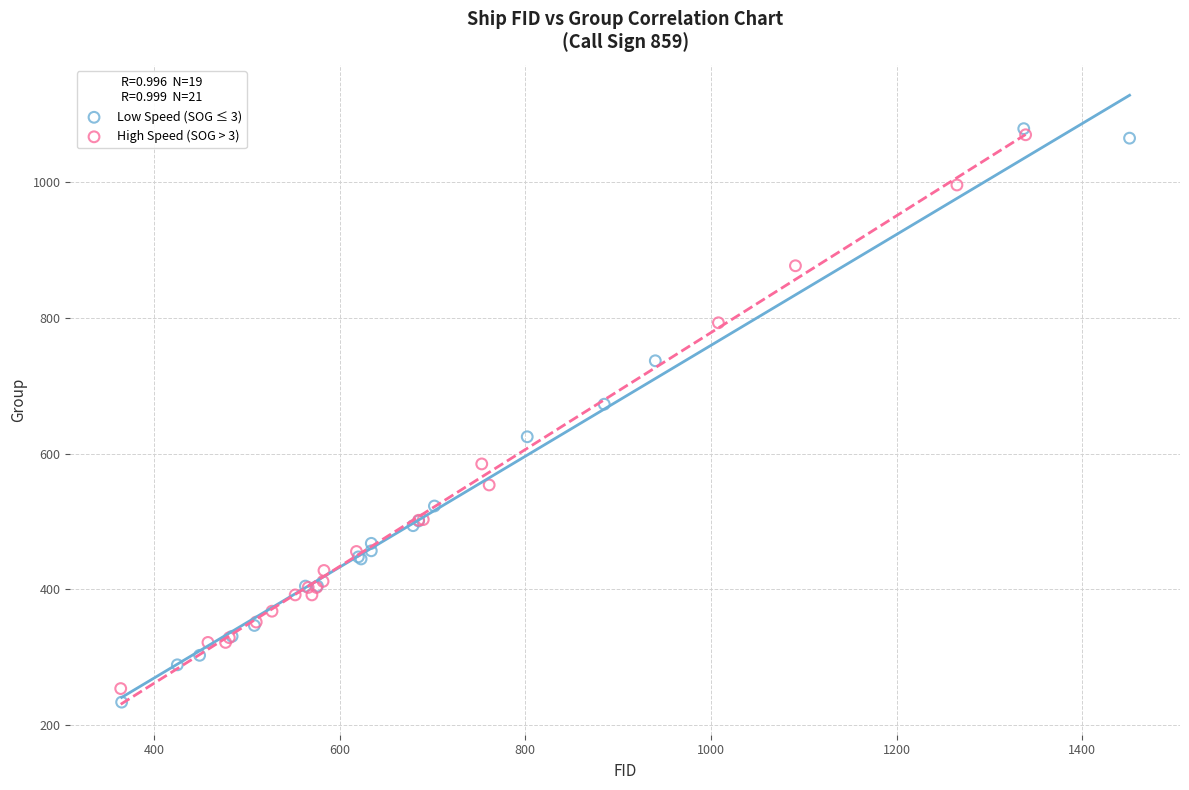

What are all the series names shown in the legend?

Low Speed (SOG ≤ 3), High Speed (SOG > 3)